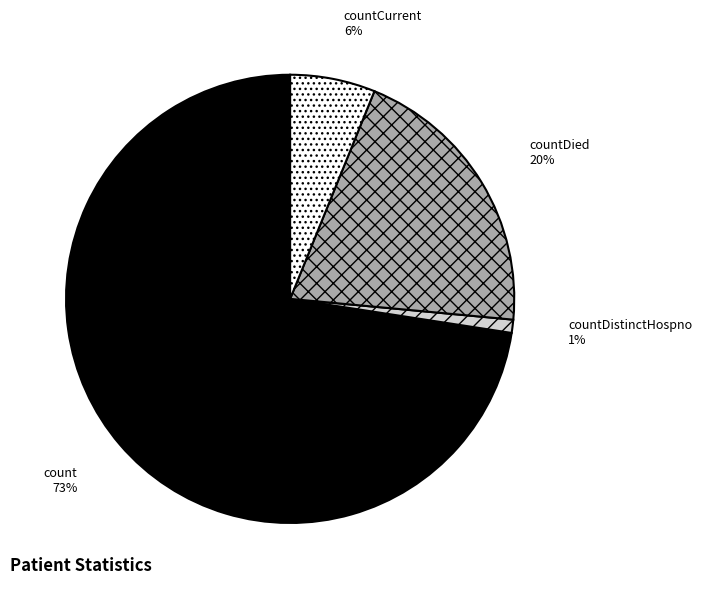

Which category has the smallest portion of the pie?

countDistinctHospno